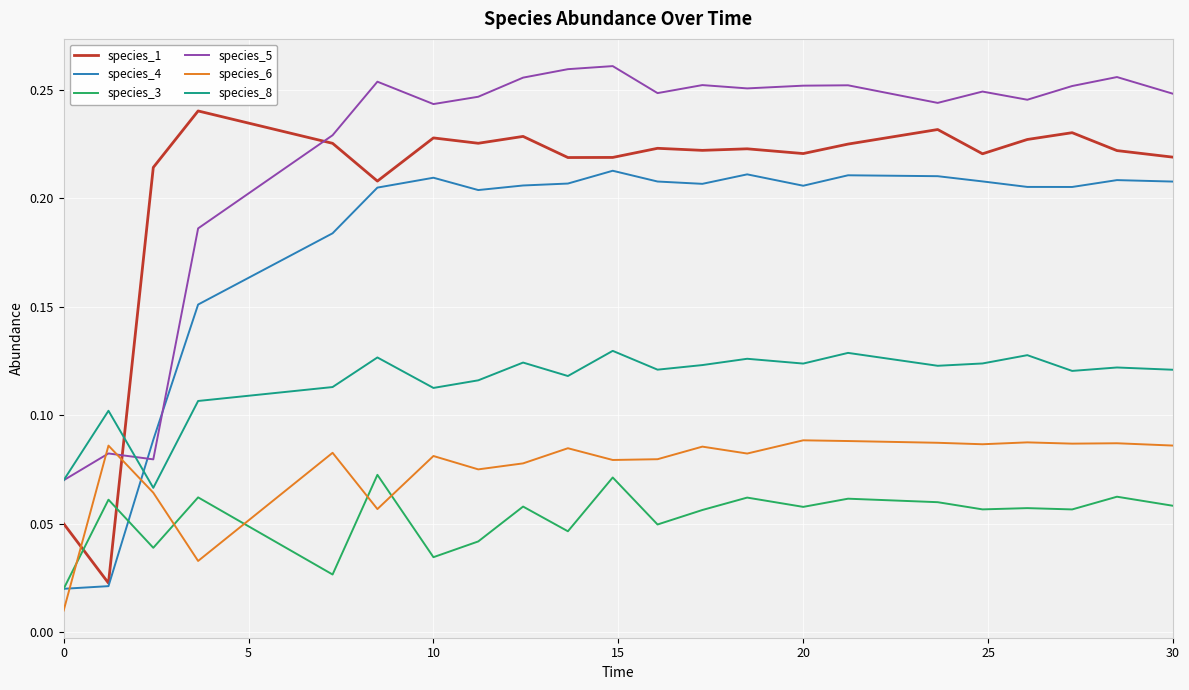

Which series has the largest range (max minus min)?

species_1